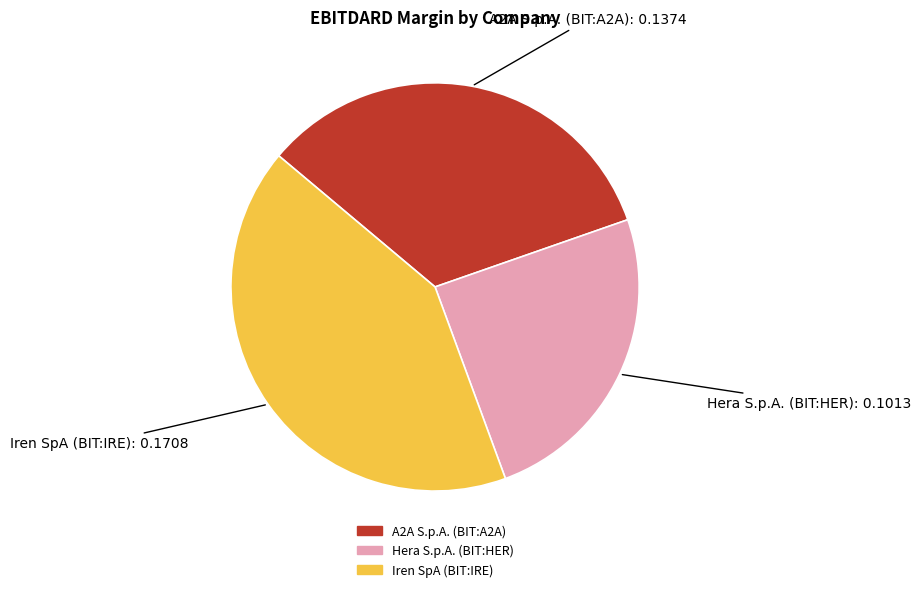

The Hera S.p.A. (BIT:HER) slice represents 11% of the pie. True or false?

False